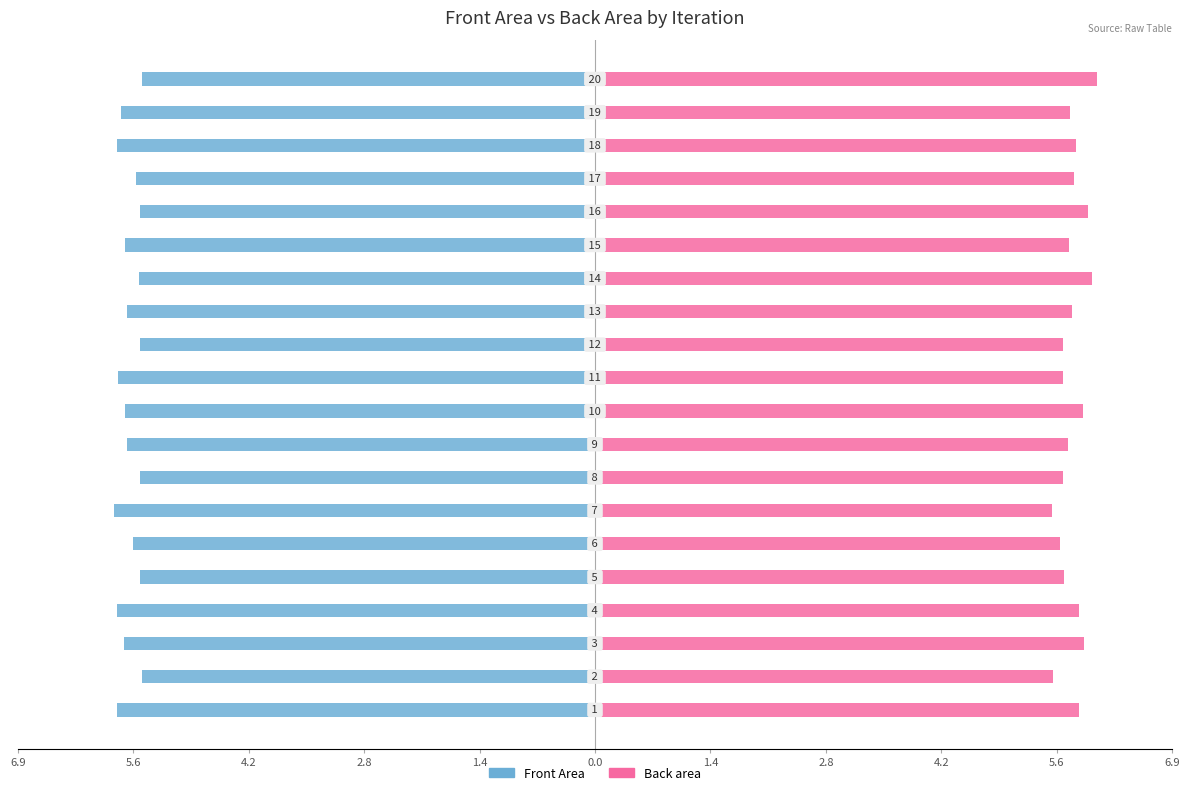

Are the bars horizontal?

Yes